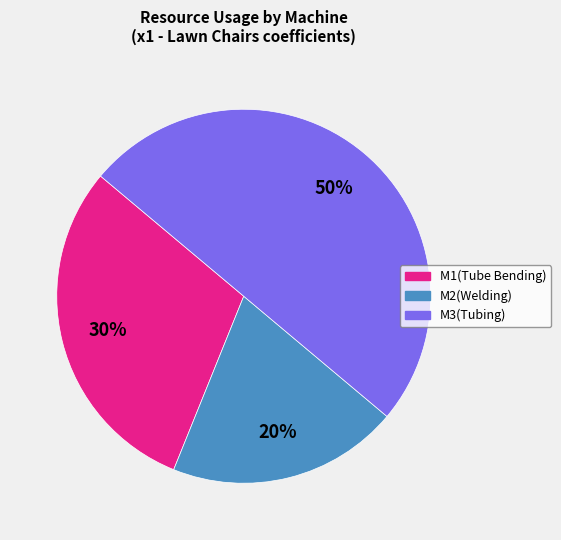

Does M2(Welding) represent more than half of the total?

No